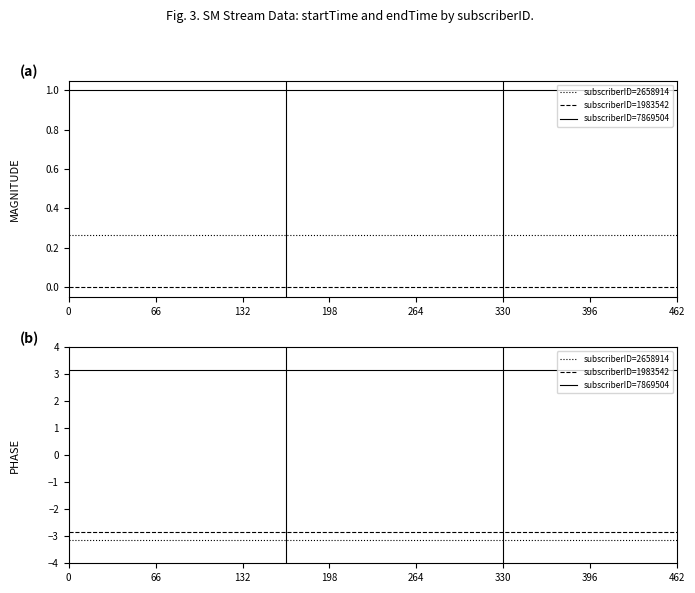

What is the maximum value shown in the chart?

3.1